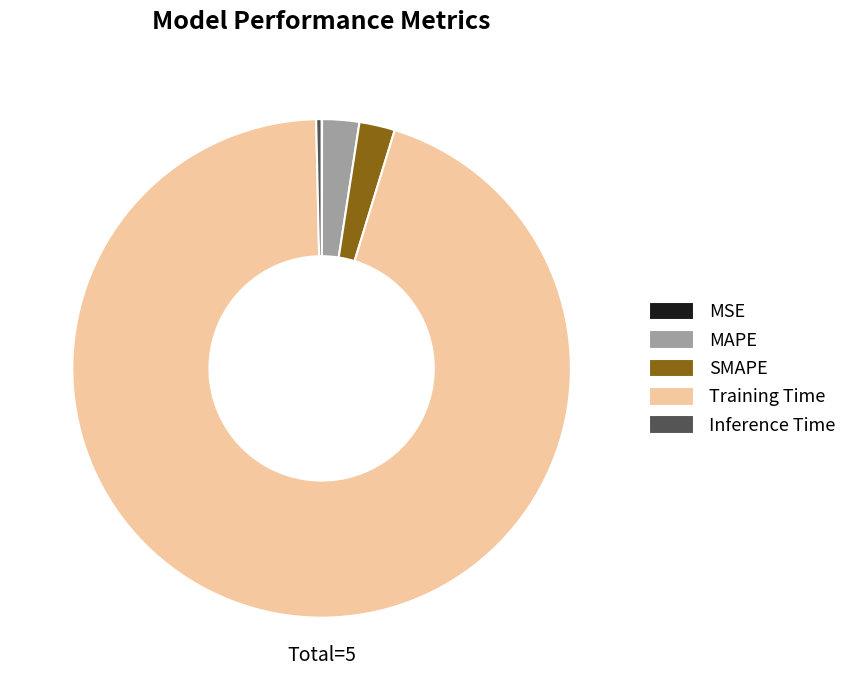

Which has a higher value, MAPE or Training Time?

Training Time